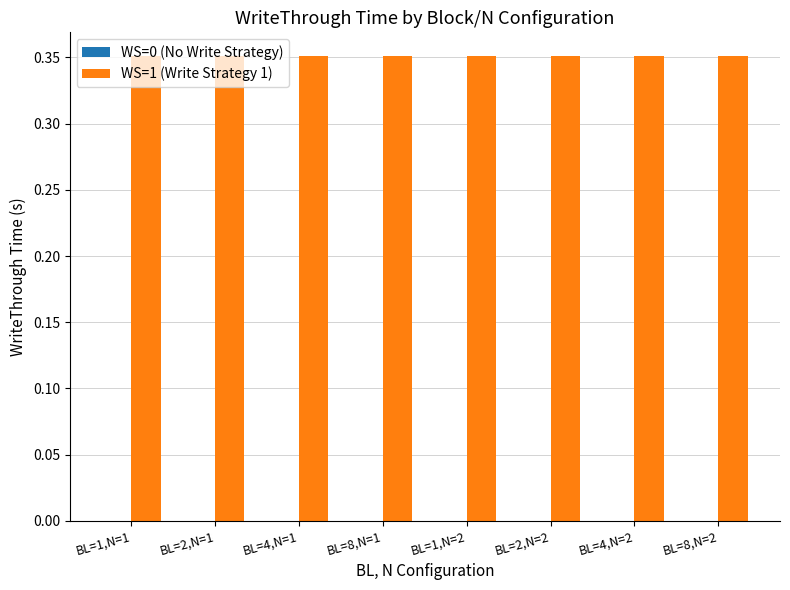

True or false: WS=1 (Write Strategy 1) has a value of 0.2 at BL=1,N=2.

False